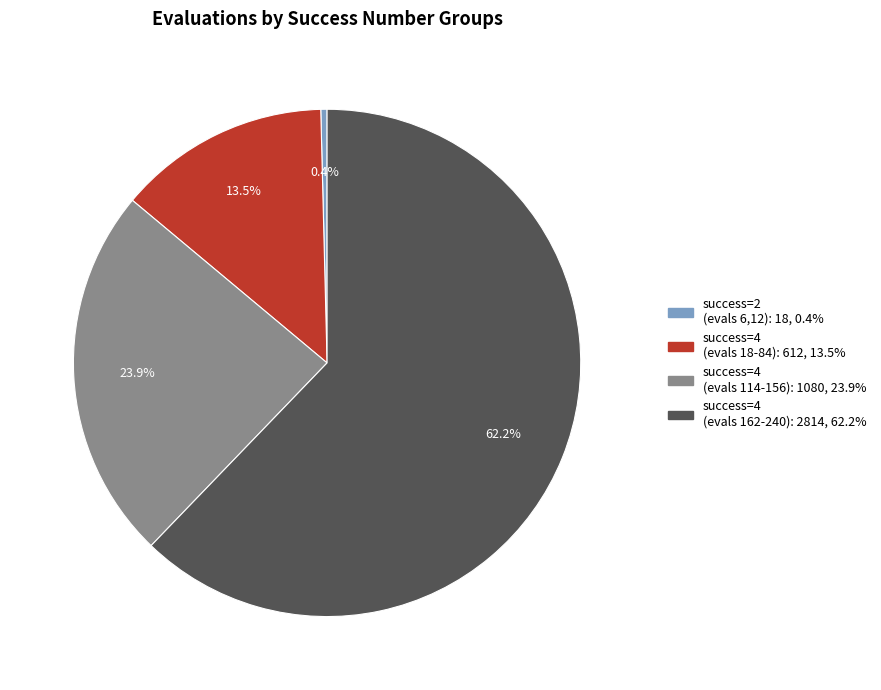

Does any single category account for the majority?

Yes